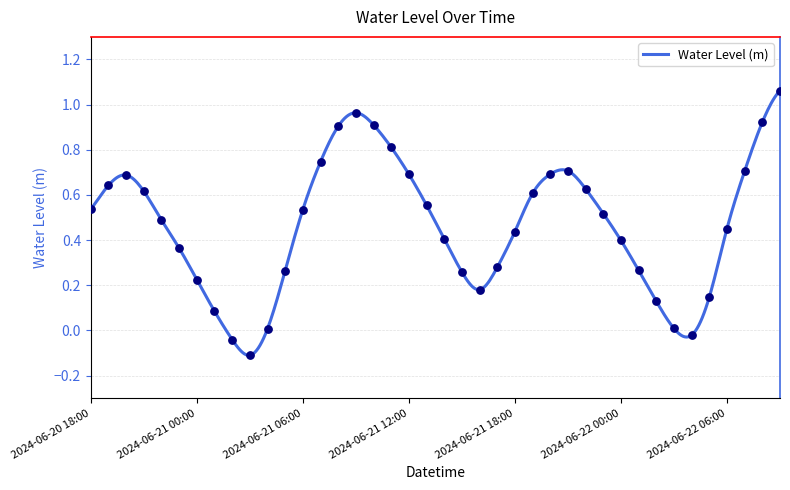

What is the change in value from 2024-06-20 21:00 to 2024-06-21 00:00?

-0.4